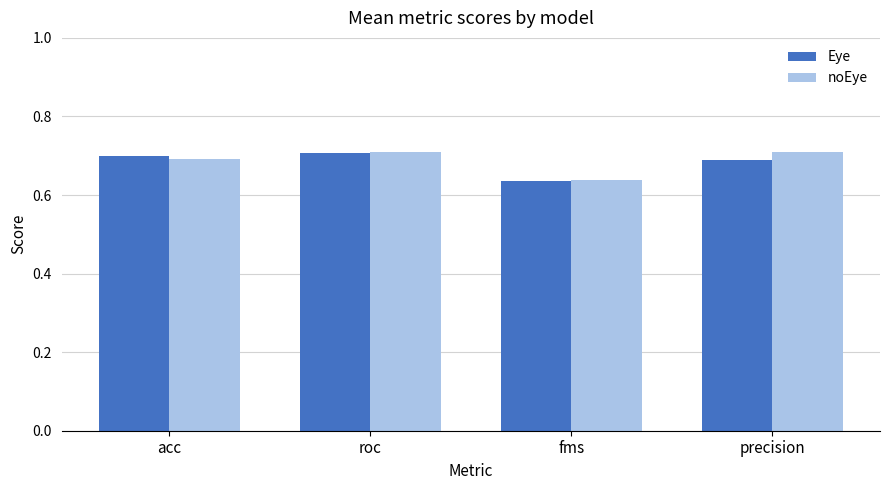

Count the Eye values in the range 0 to 1.

4